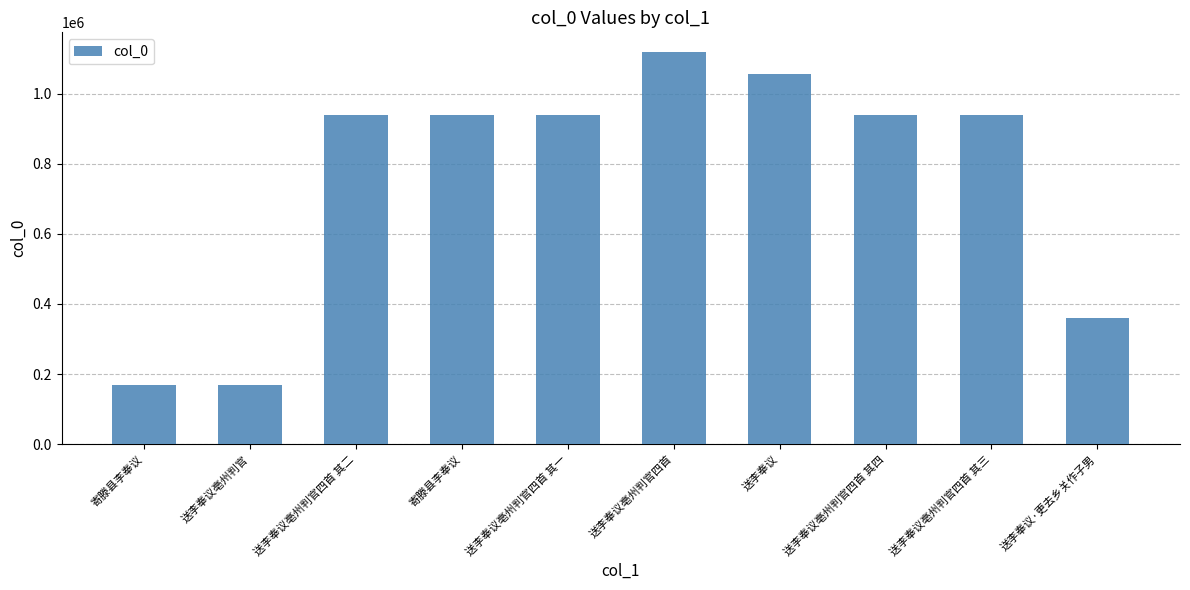

What is the value of the 9th bar from the left?

940151